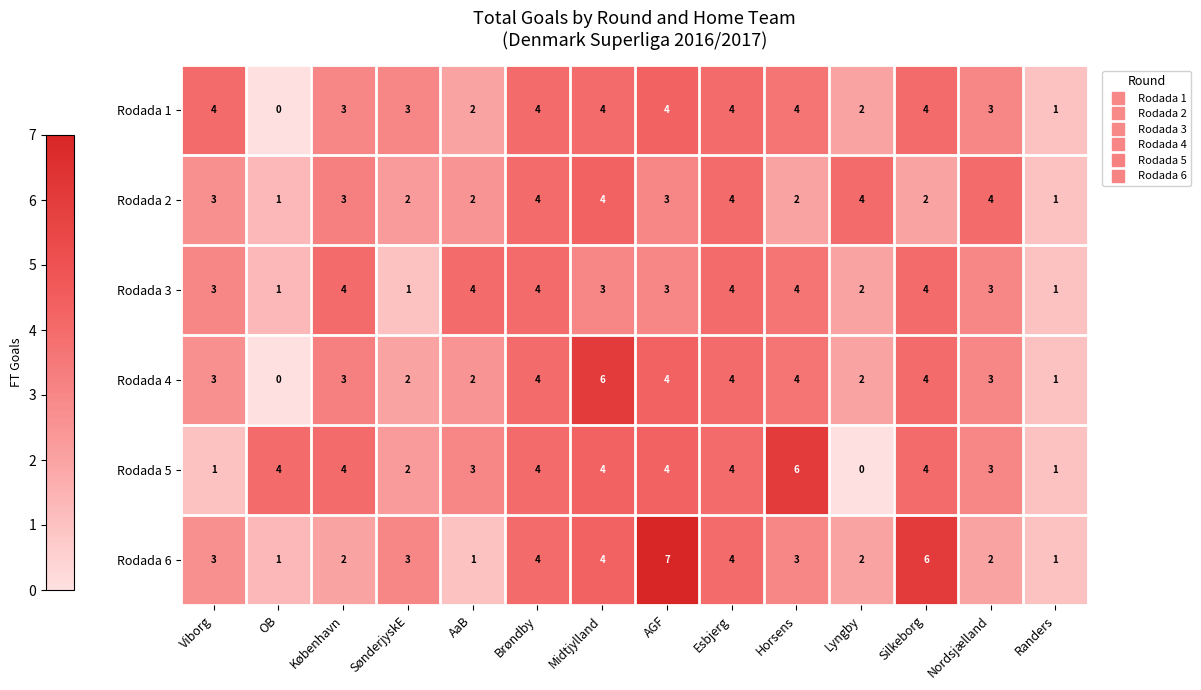

Which series has the largest total across all categories?

Rodada 5